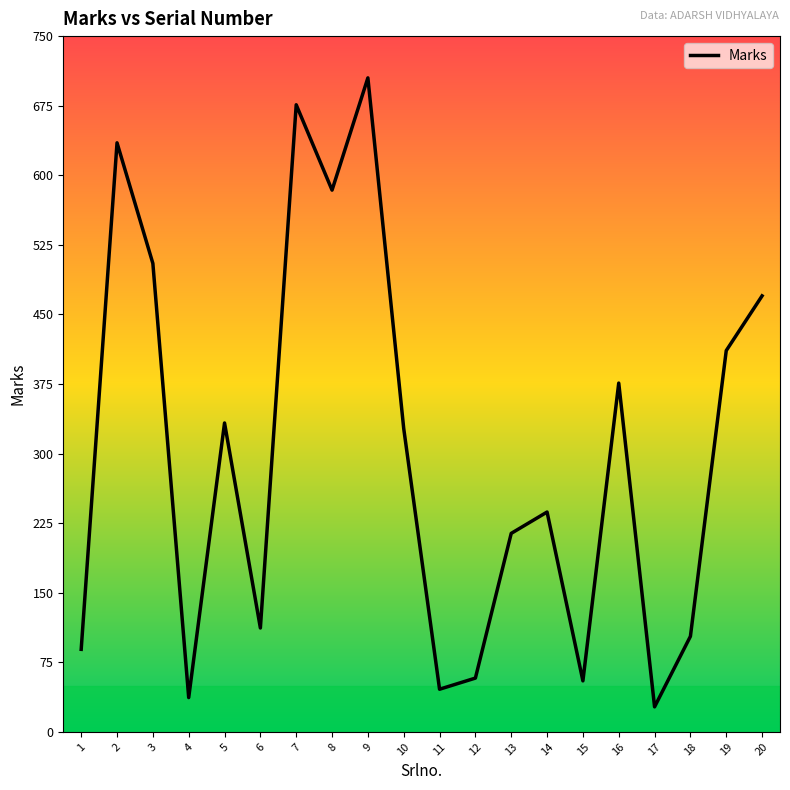

What is the difference between the maximum and minimum values?

678